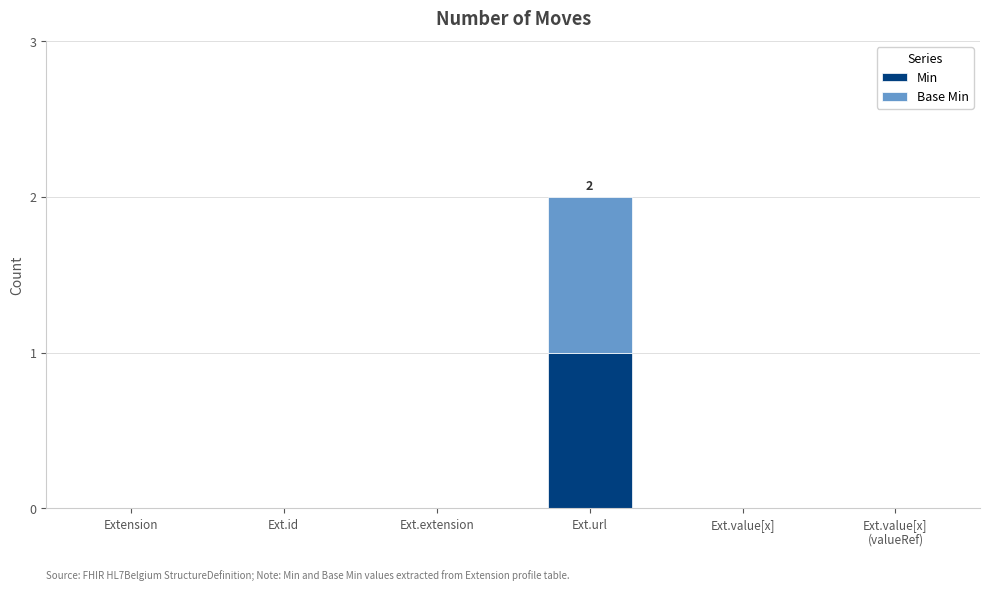

The value of Min at Ext.id is 0. True or false?

True